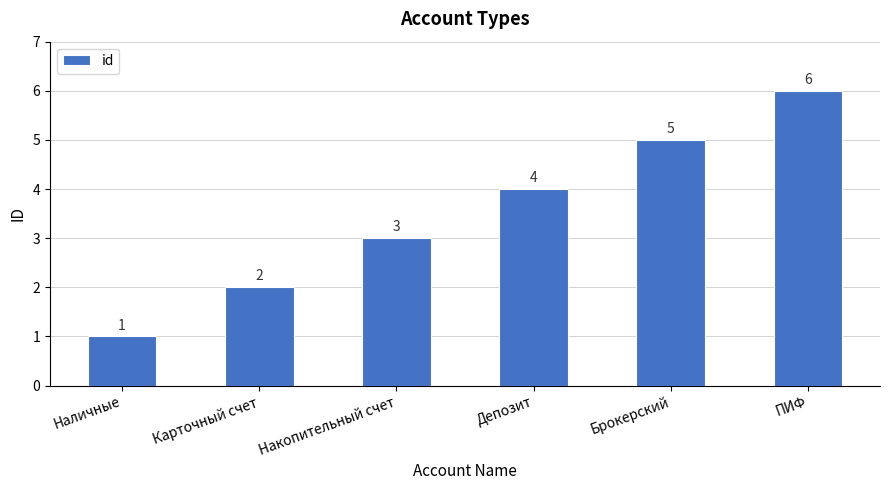

What is the maximum value shown in the chart?

6